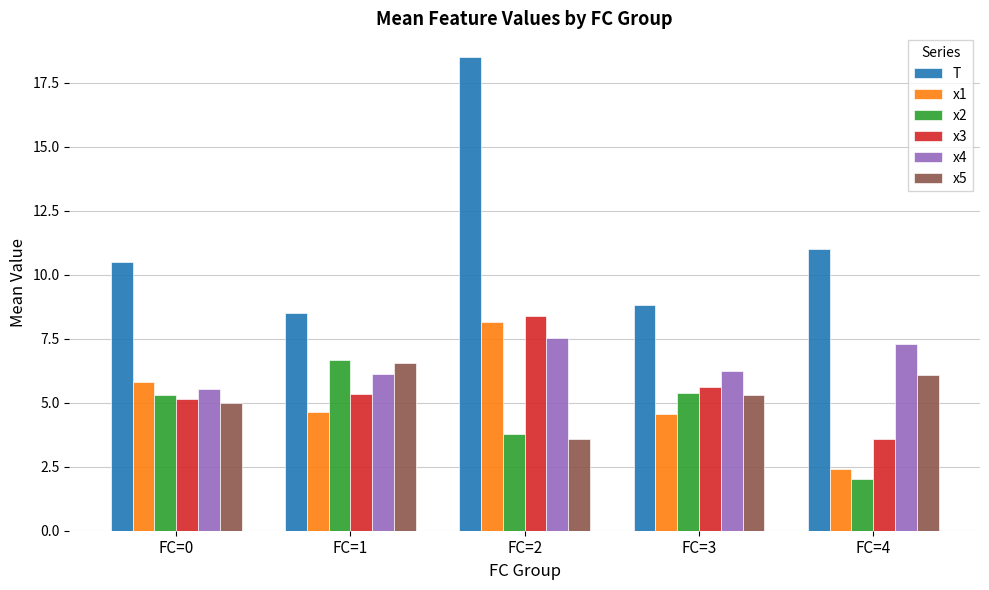

How many data points does each series have?

5